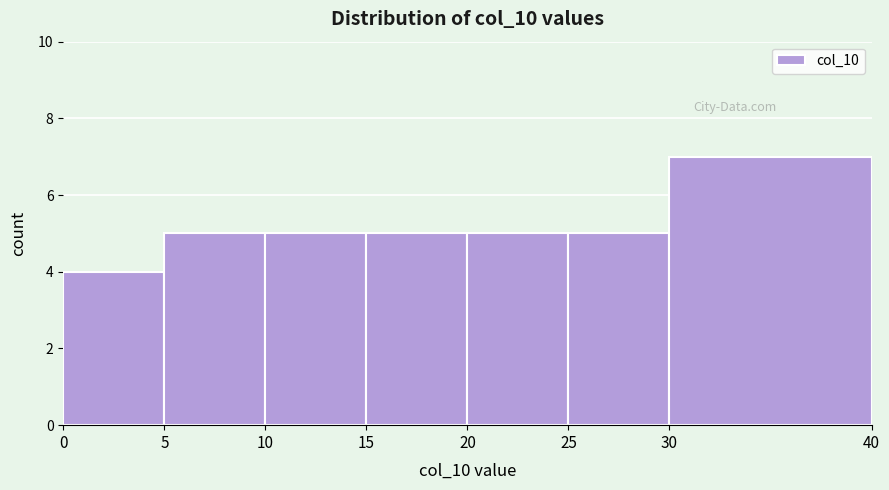

Which range on the x-axis has the tallest bar?

30 to 40